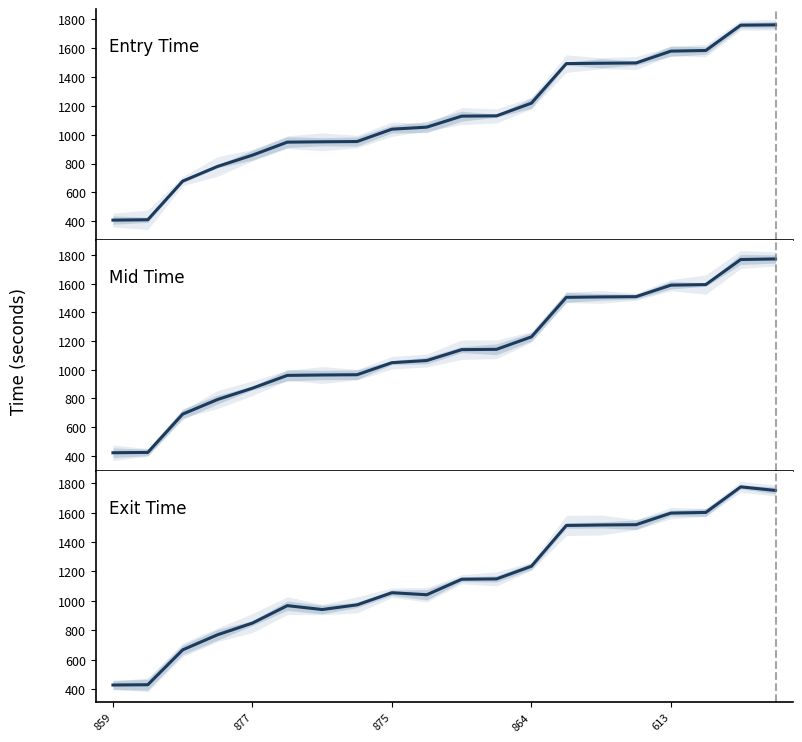

Which category has the lowest value in the entry series?

859